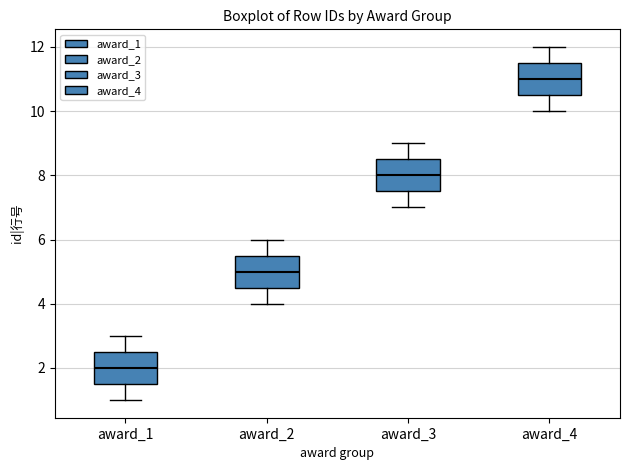

Where is the lower edge of the box for award_3 on the y-axis? The values are not printed on the chart, so give them approximately, as read against the axis.

7.6